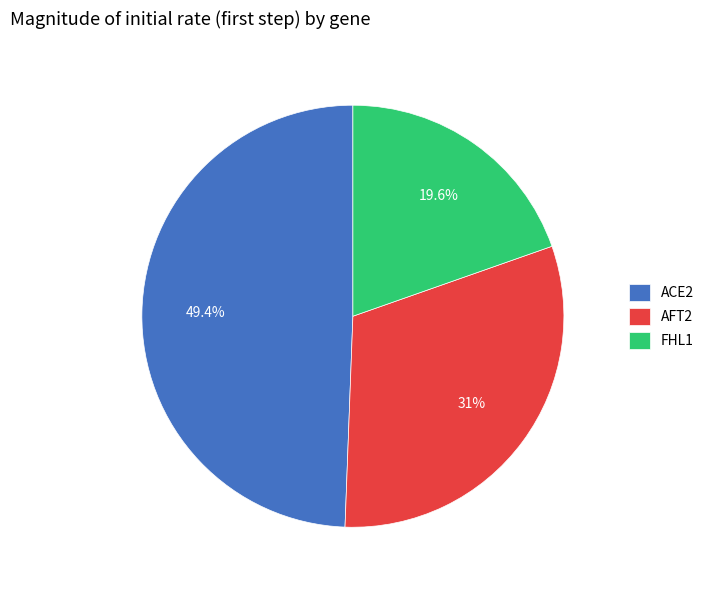

Does AFT2 account for over 50% of the chart?

No